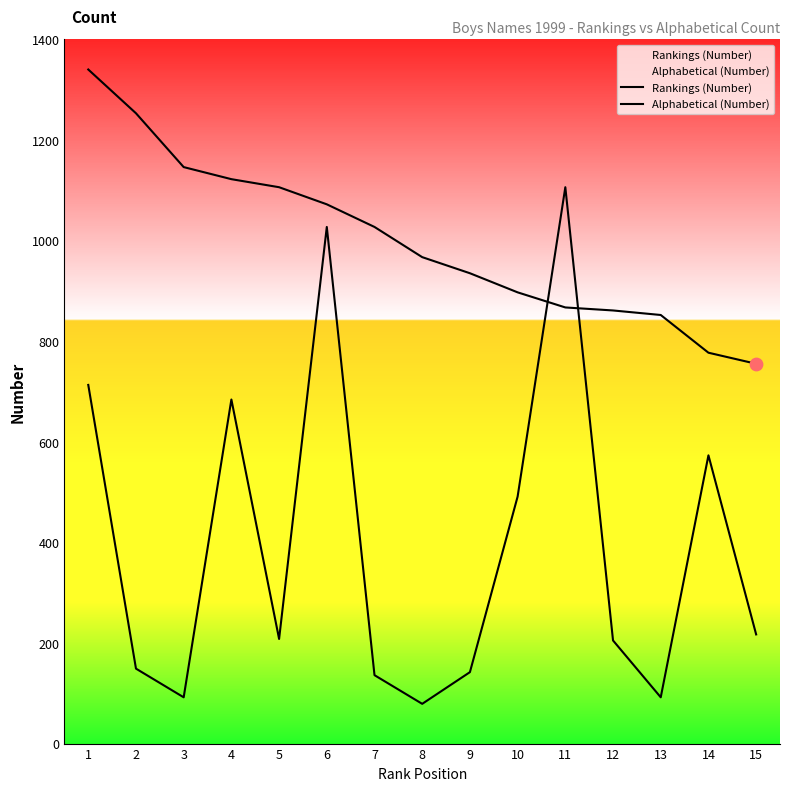

Which series reaches the maximum Y coordinate?

Rankings (Number)